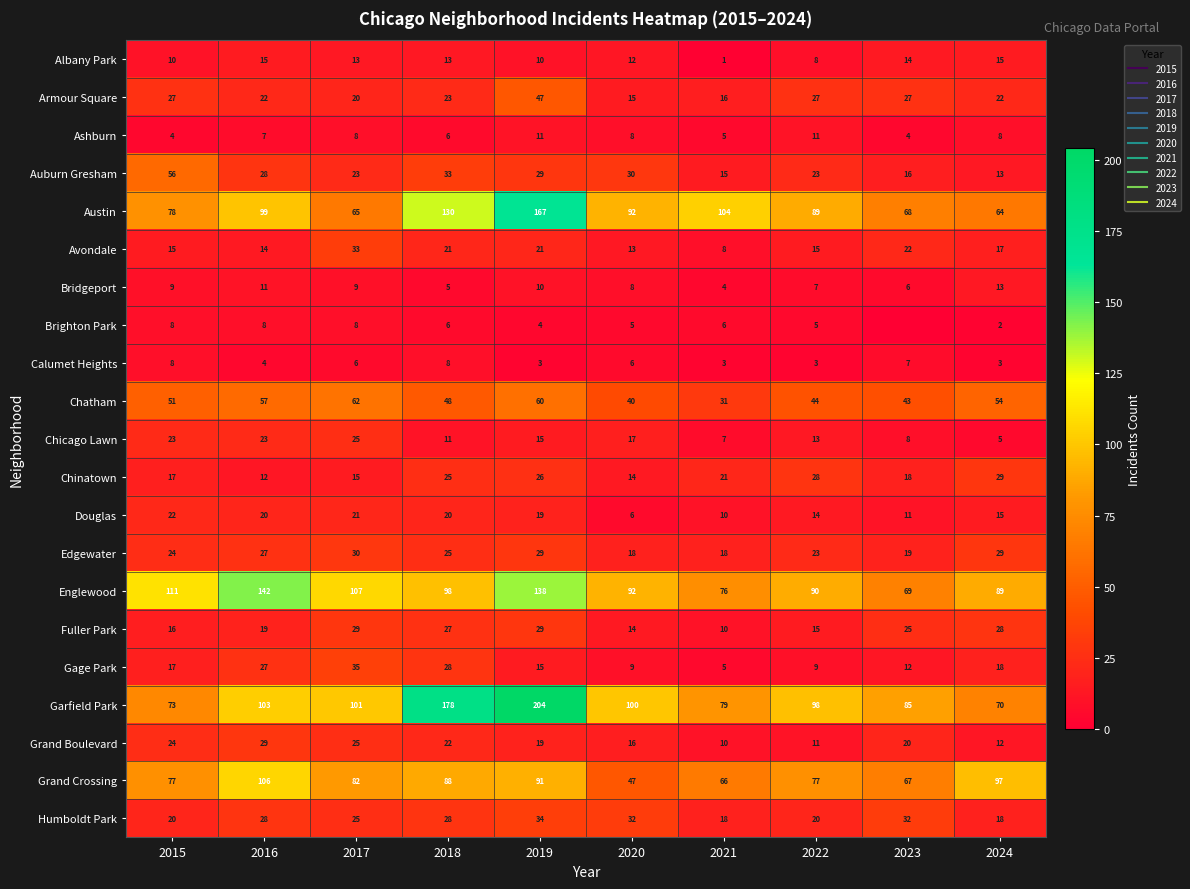

Which series has the largest range (max minus min)?

Garfield Park